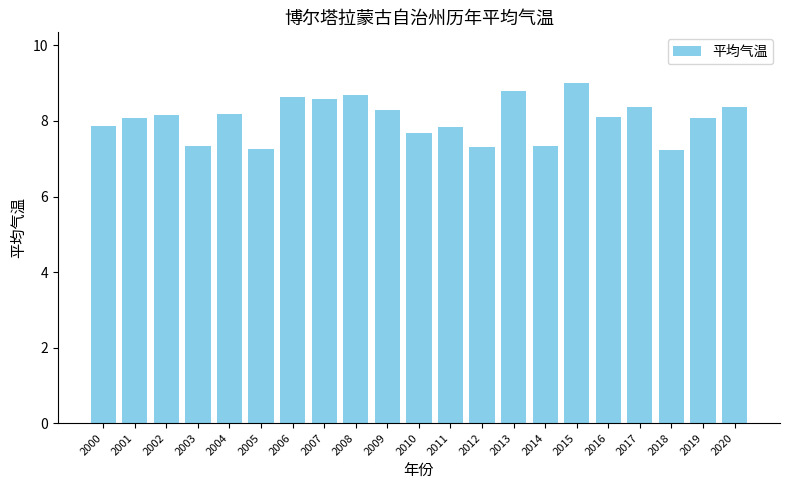

How many data points does each series have?

21